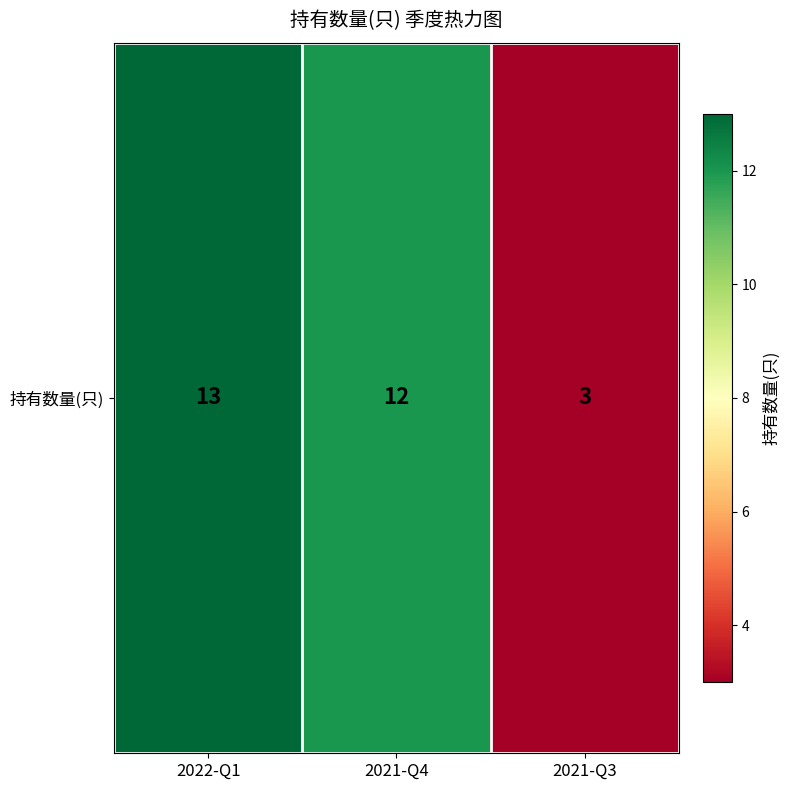

Reading right to left, list all the values displayed in this chart.

2021-Q3=3	2021-Q4=12	2022-Q1=13